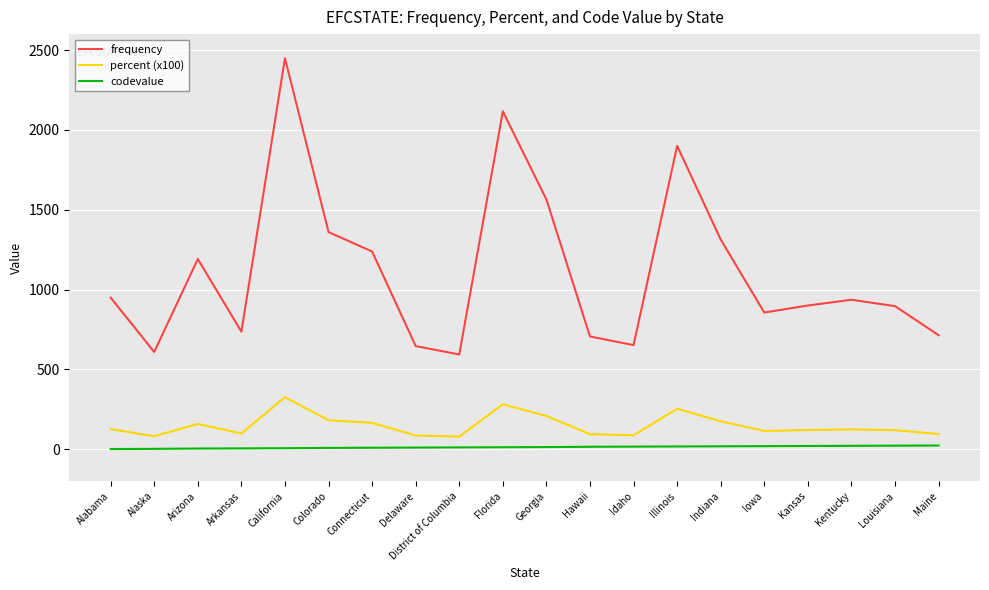

Does the chart have visible grid lines?

Yes